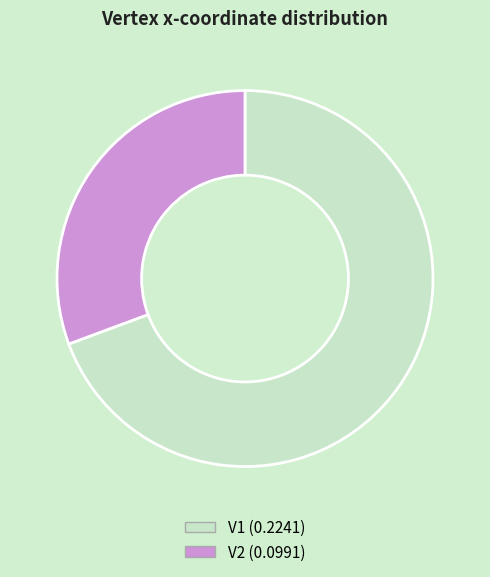

Is there any slice that represents more than half of the pie?

Yes